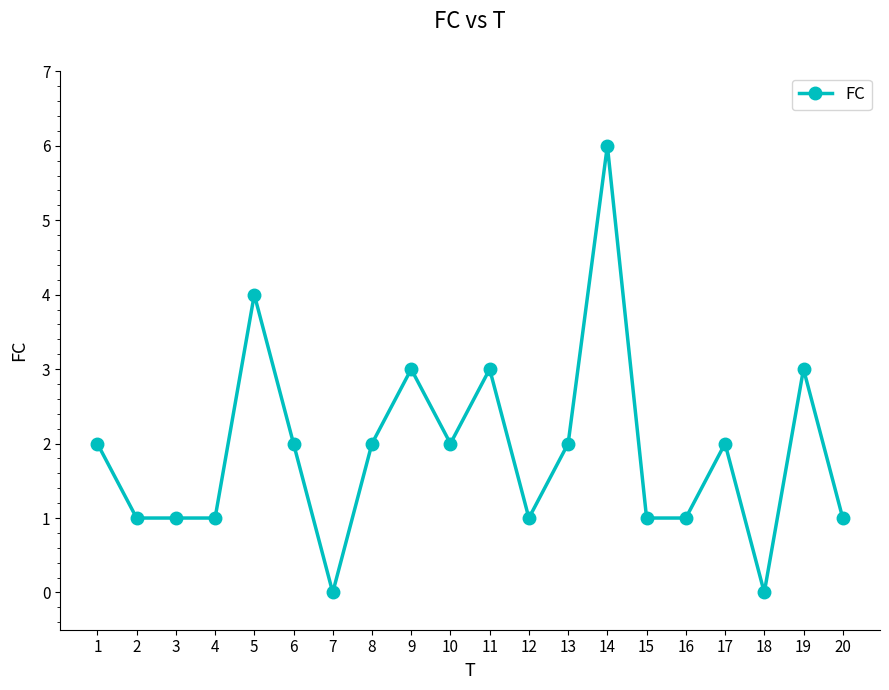

Reading right to left, list all the values displayed in this chart.

20=1	19=3	18=0	17=2	16=1	15=1	14=6	13=2	12=1	11=3	10=2	9=3	8=2	7=0	6=2	5=4	4=1	3=1	2=1	1=2